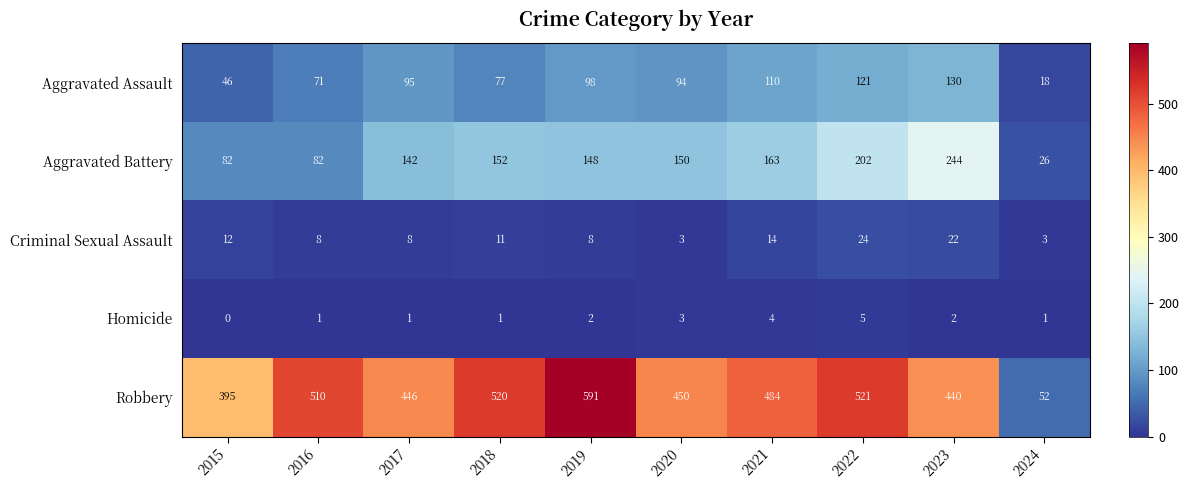

At which label does Robbery first exceed 484?

2016